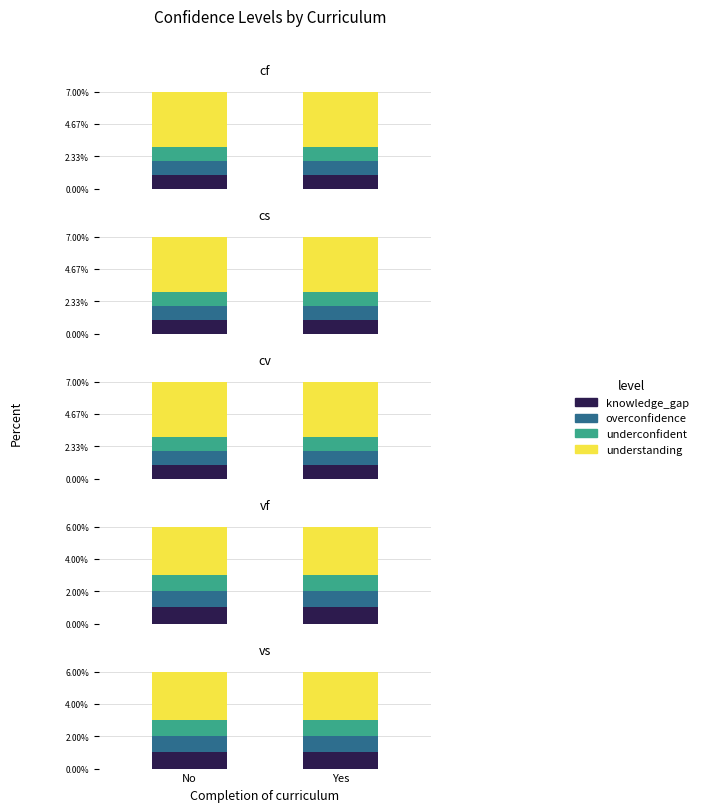

What is the difference between the maximum and minimum values in the understanding series?

1